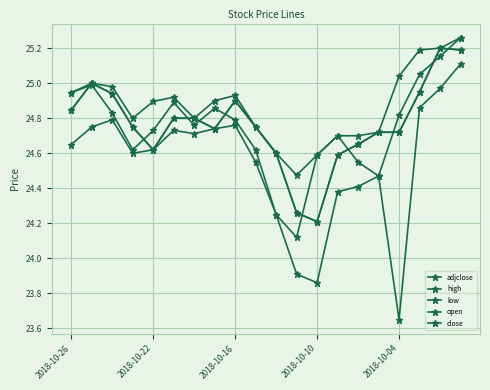

Rank the series by their maximum value, from highest to lowest.

high, open, adjclose, close, low